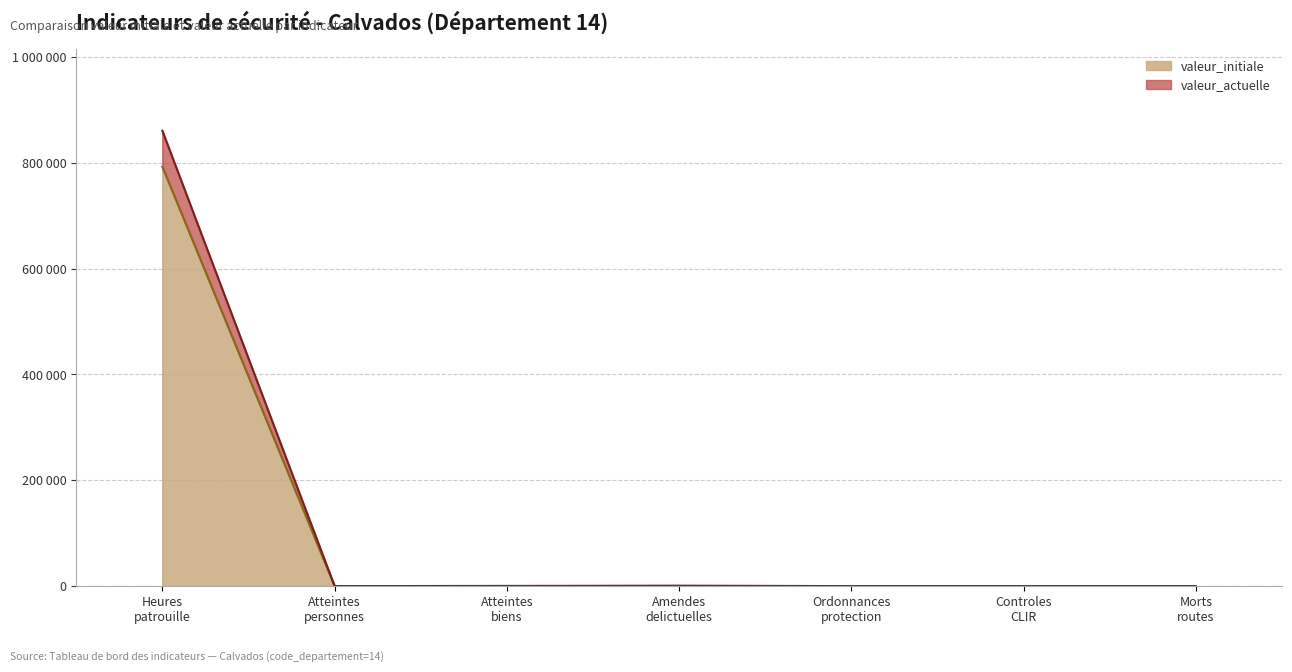

The valeur_actuelle series shows 616 at Amendes delictuelles. True or false?

False